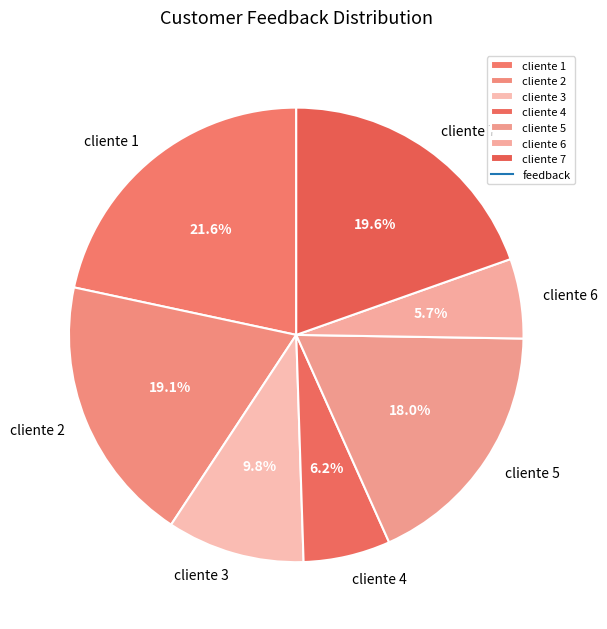

Rank the categories by value from highest to lowest.

cliente 1, cliente 7, cliente 2, cliente 5, cliente 3, cliente 4, cliente 6